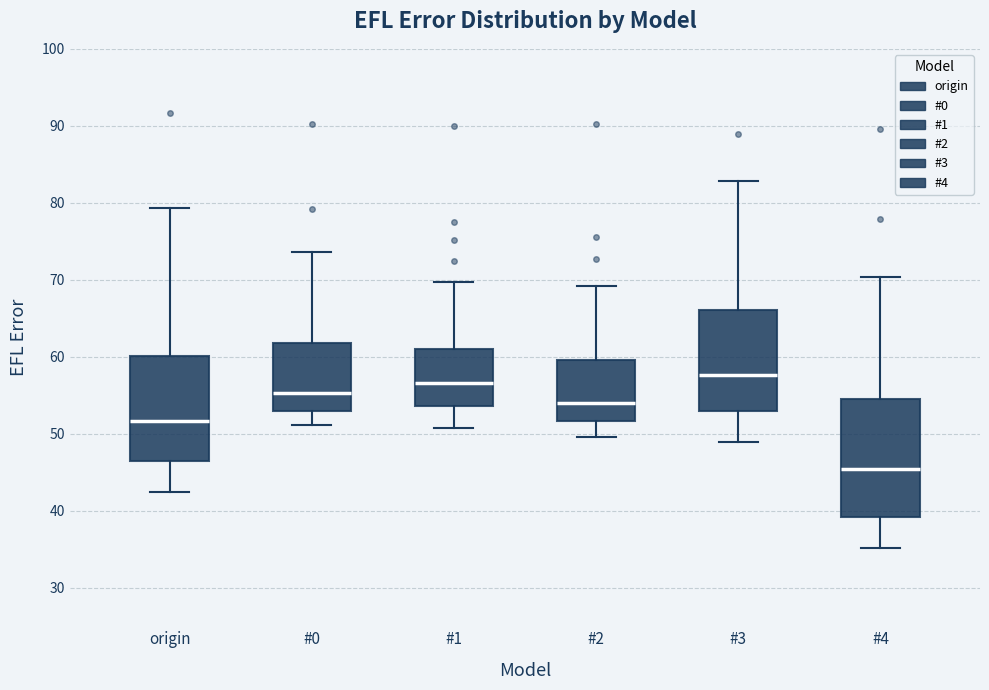

Where is the lower edge of the box for #0 on the y-axis? The values are not printed on the chart, so give them approximately, as read against the axis.

53